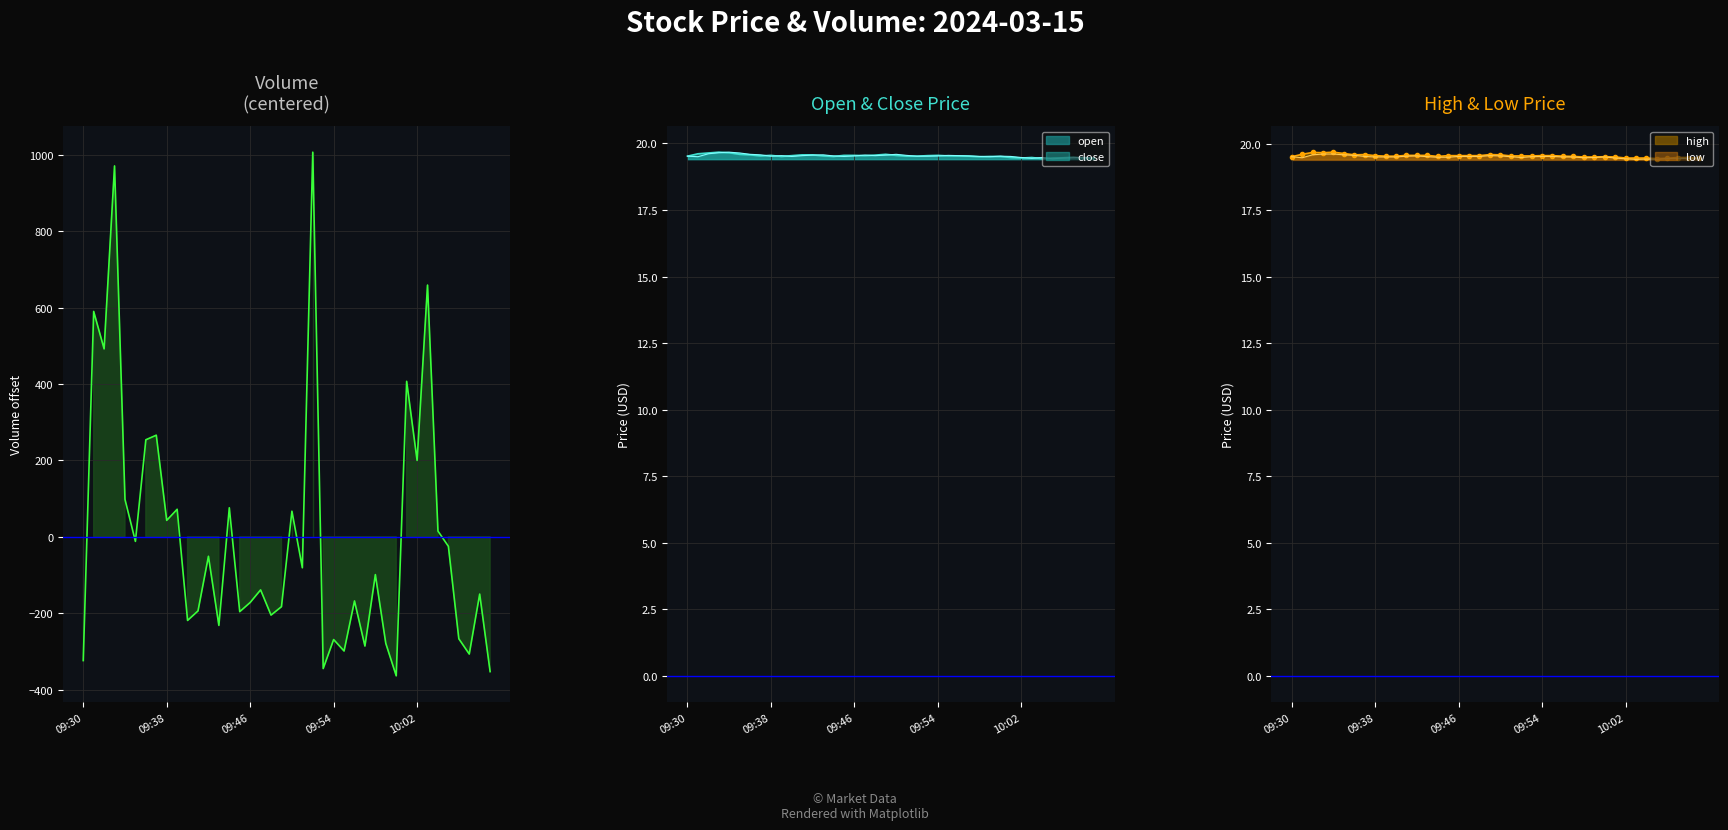

What is the difference between the values at 25 and 38?

149.0